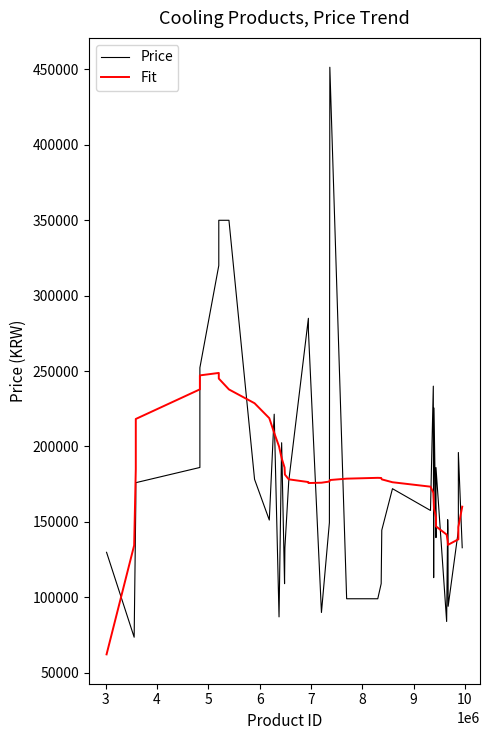

Which series has the largest range (max minus min)?

Price